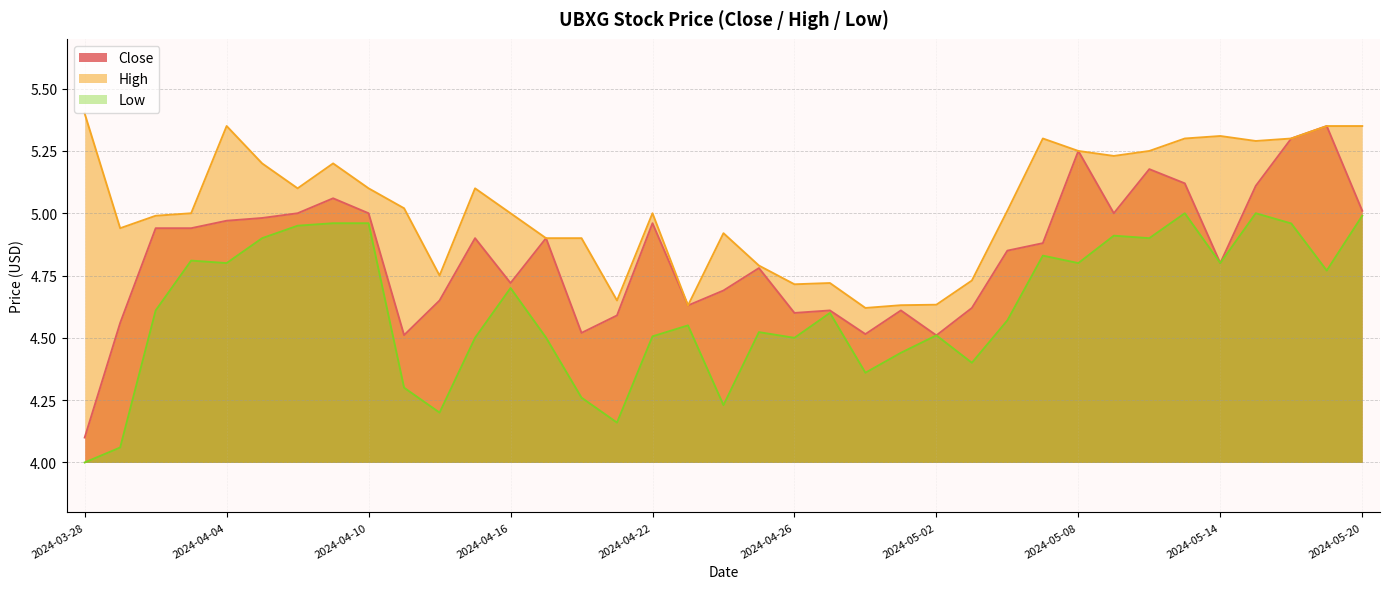

At which label is Close closest to 4?

2024-03-28